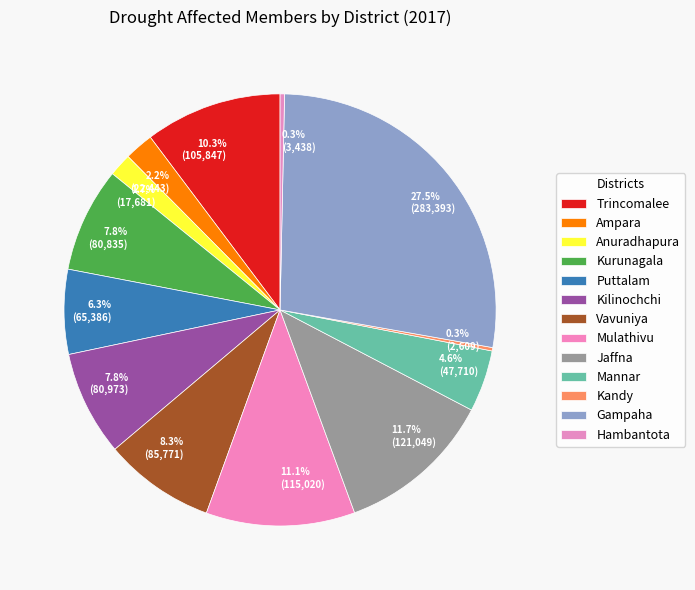

How many segments does this pie chart have?

13